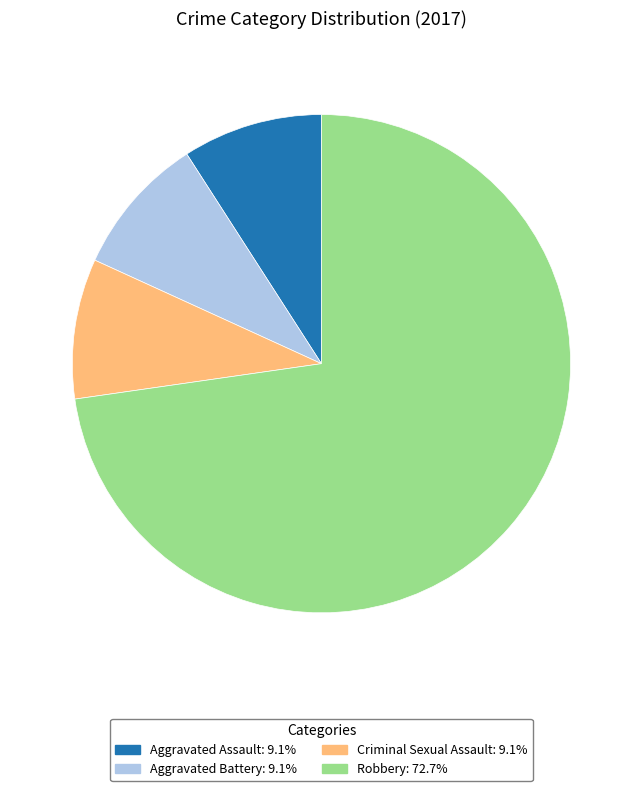

Approximately how many times larger is the value at Aggravated Battery: 9.1% compared to Criminal Sexual Assault: 9.1%?

1.0